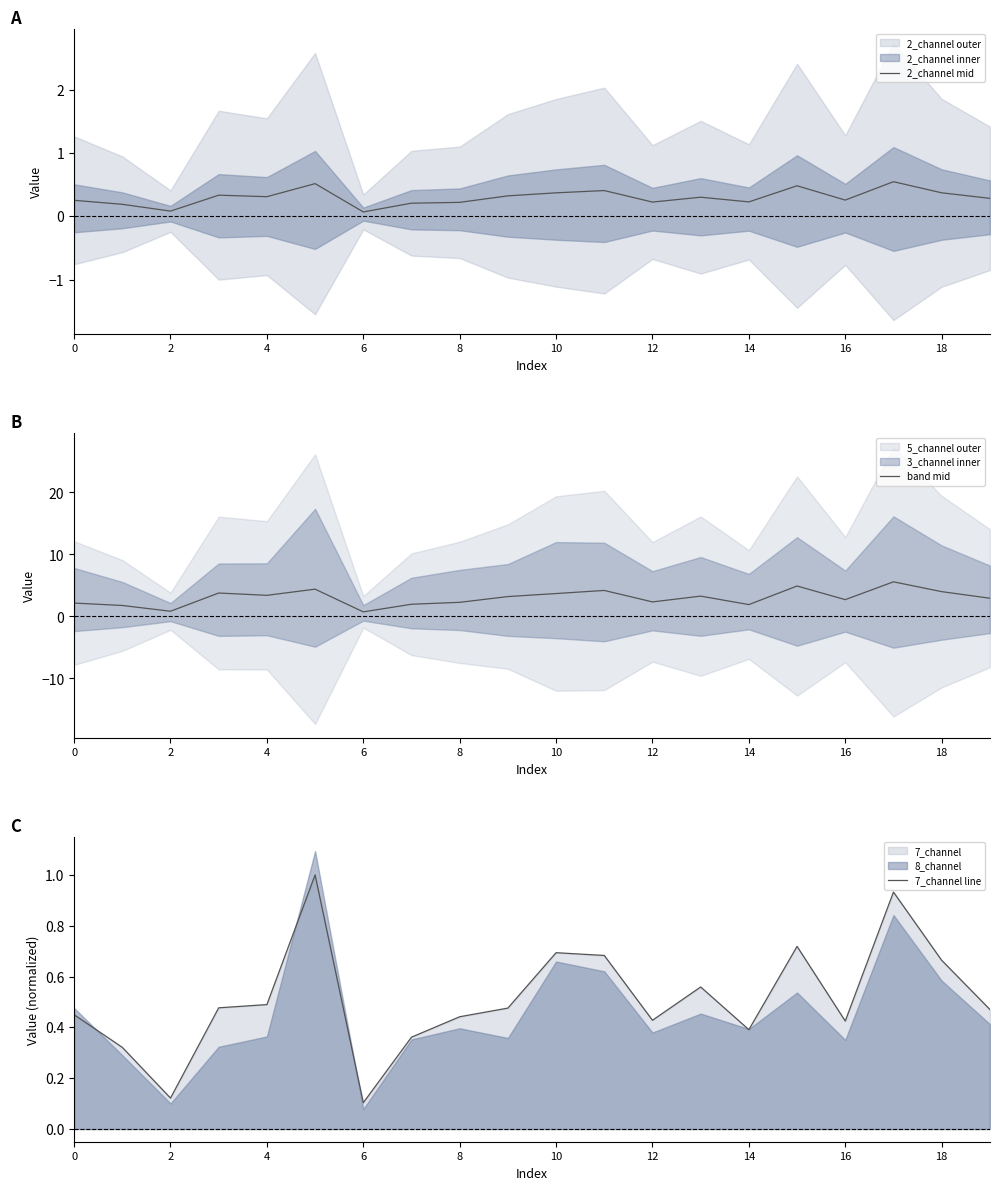

Which category has the highest value in the band mid series?

17